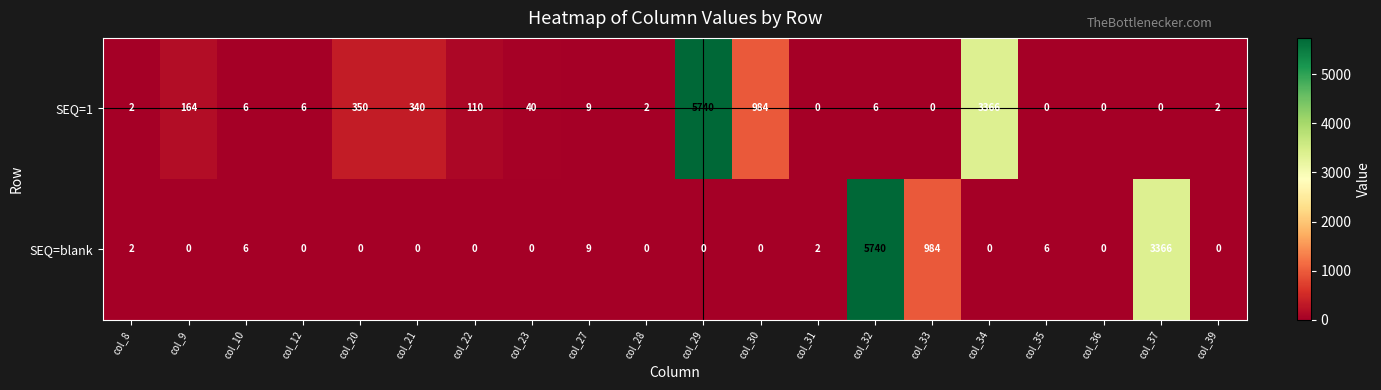

What is the difference between the SEQ=1 values at col_29 and col_37?

5740